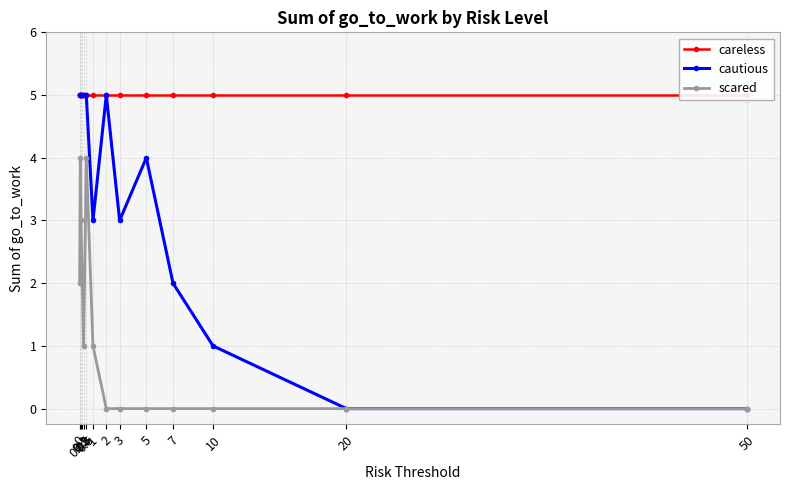

Reading left to right, transcribe all the data shown in this chart.

careless: 0=5	0.05=5	0.1=5	0.2=5	0.3=5	0.5=5	1=5	2=5	3=5	5=5	7=5	10=5	20=5	50=5
cautious: 0=5	0.05=5	0.1=5	0.2=5	0.3=5	0.5=5	1=3	2=5	3=3	5=4	7=2	10=1	20=0	50=0
scared: 0=2	0.05=4	0.1=3	0.2=2	0.3=1	0.5=4	1=1	2=0	3=0	5=0	7=0	10=0	20=0	50=0